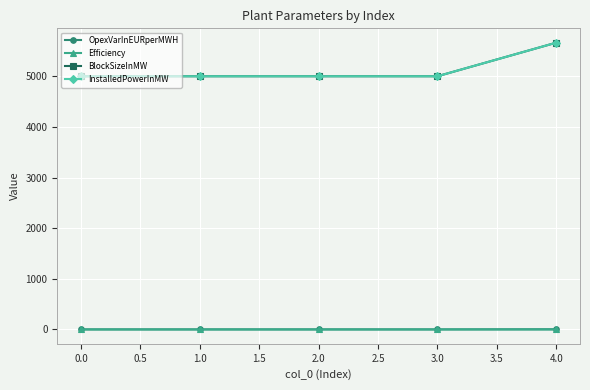

True or false: Efficiency has more than 1 interior local peaks.

False